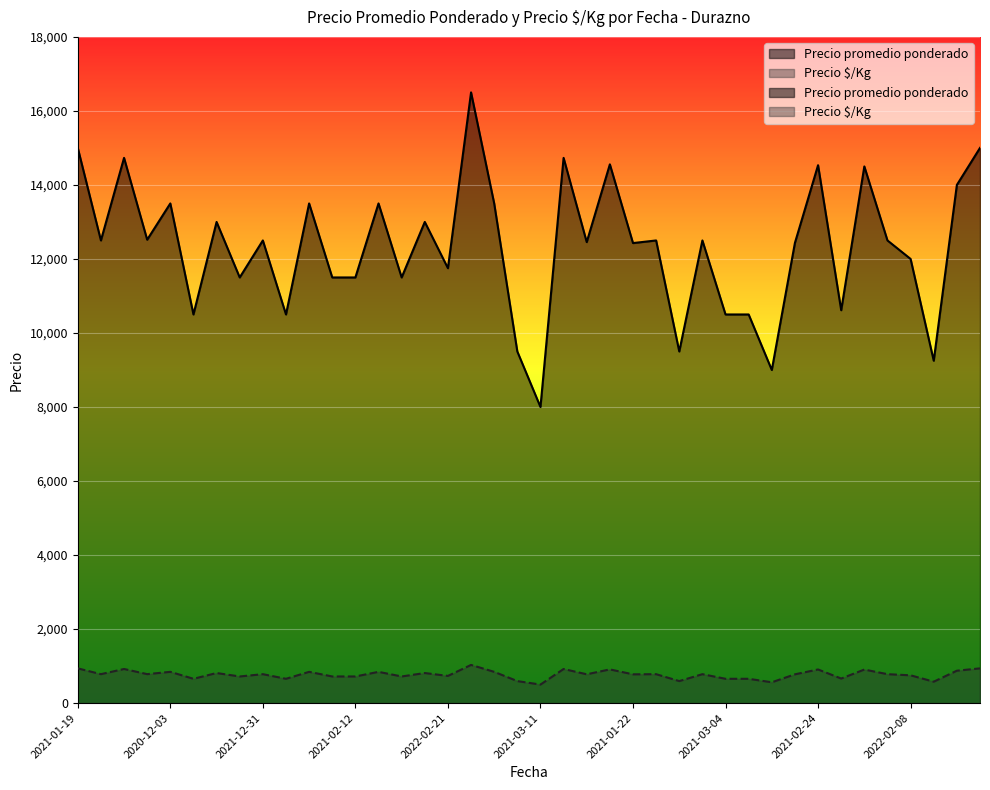

True or false: Precio promedio ponderado and Precio $/Kg cross at least once.

False